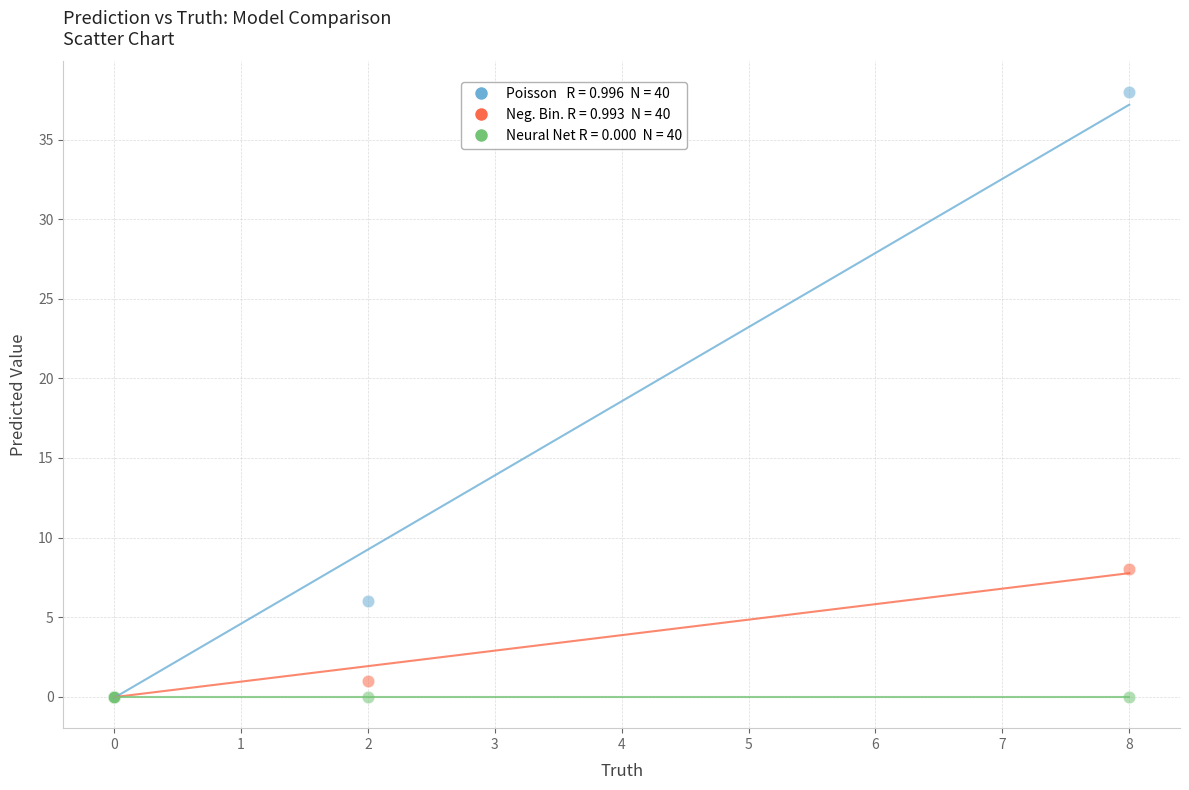

Across all series, what Y value is closest to 19?

8